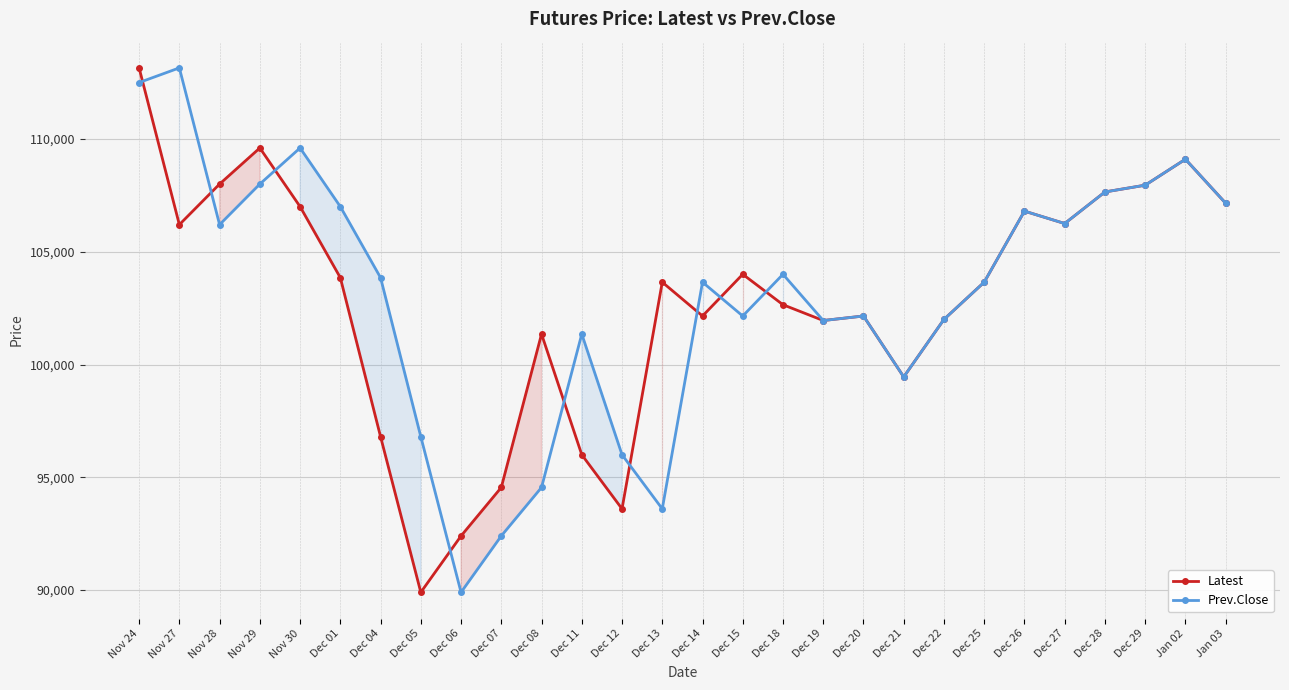

What is the label of the 24th point from the right?

Nov 30